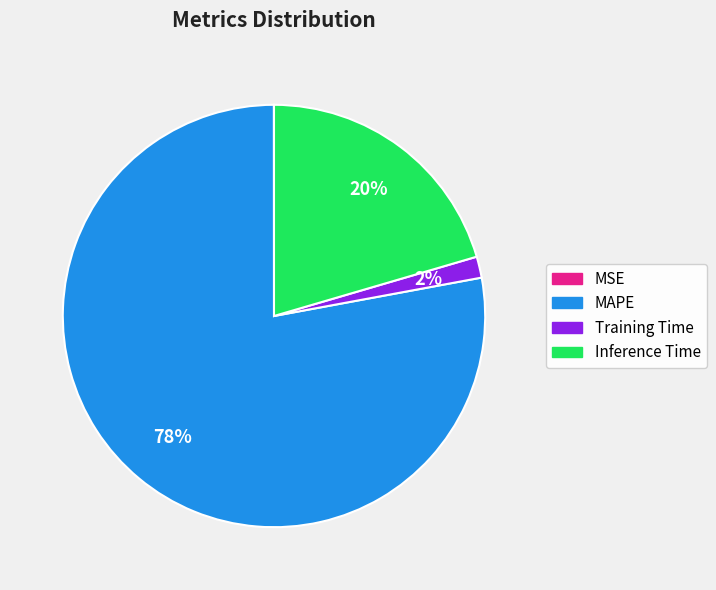

Is there a majority slice in this chart?

Yes